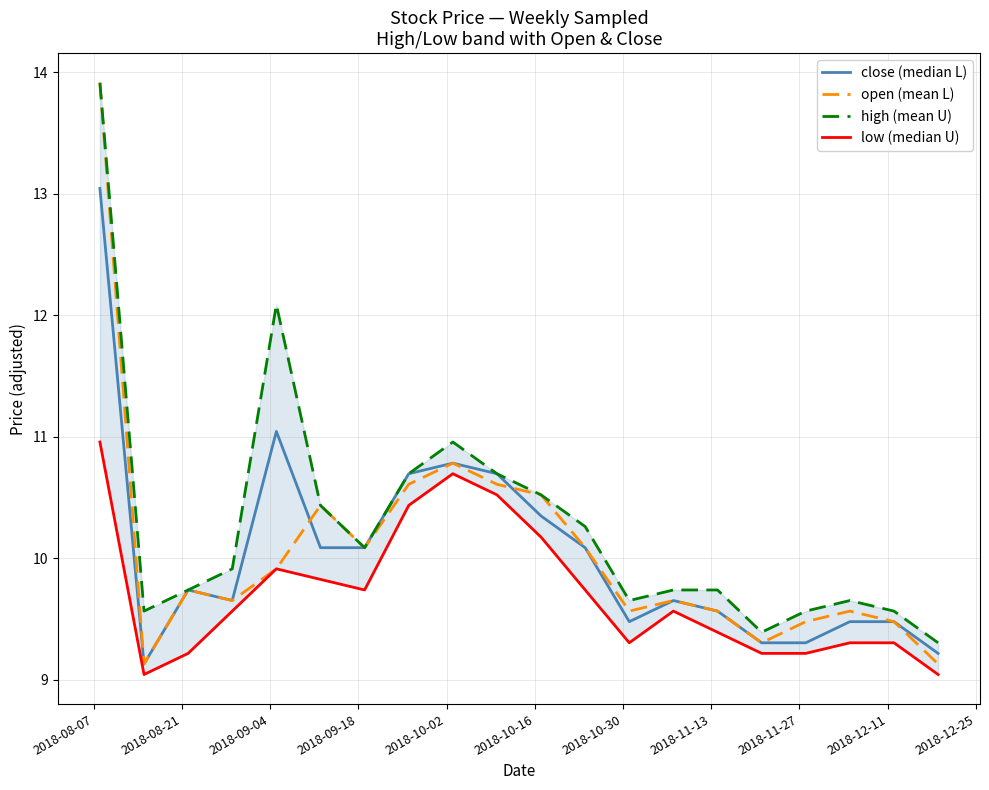

What is the highest value of the open (mean L) series?

13.9